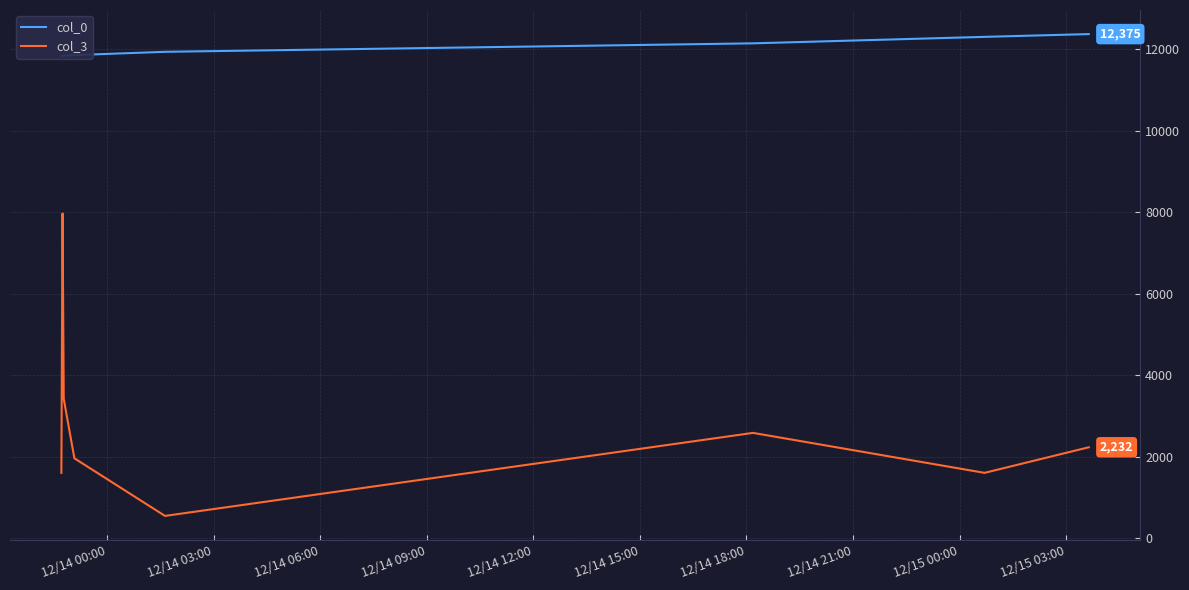

What is the lowest value of the col_3 series?

547